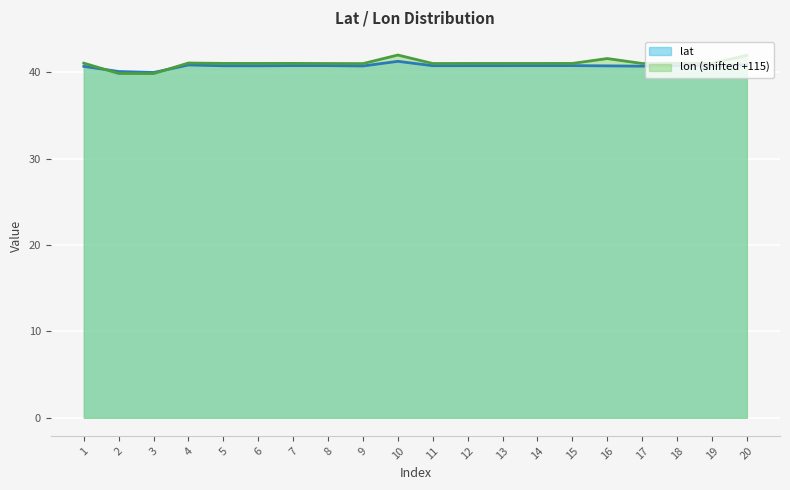

In lon, how many points are higher than both neighbors (excluding endpoints)?

6